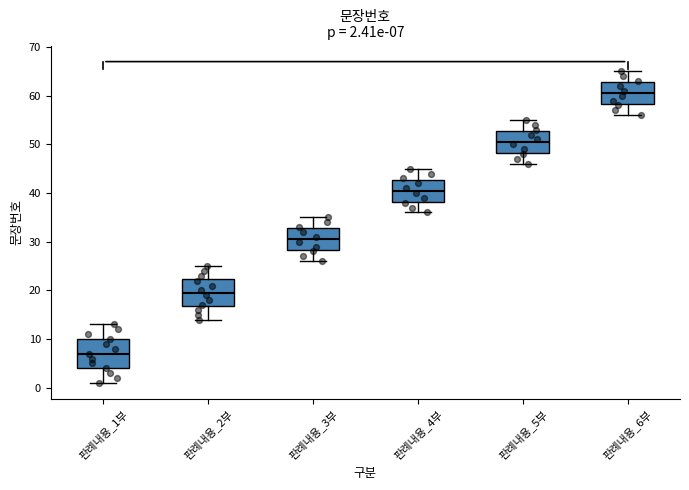

Which box's median line is the highest?

판례내용_6부